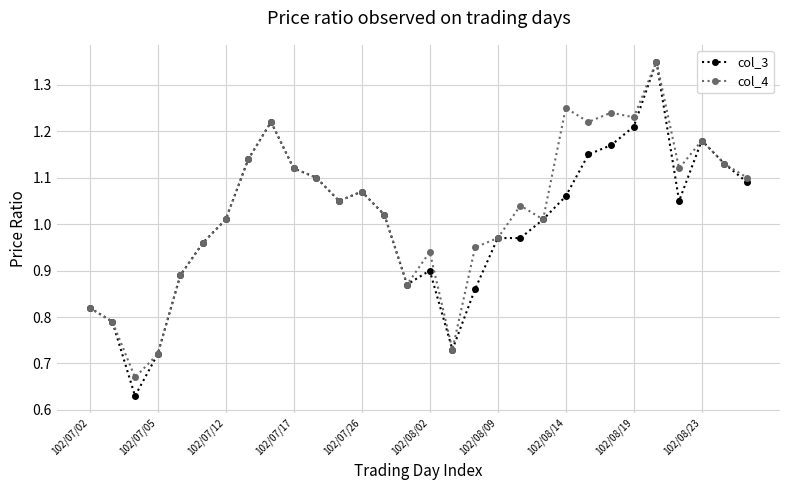

At how many categories does at least one series exceed 0?

30